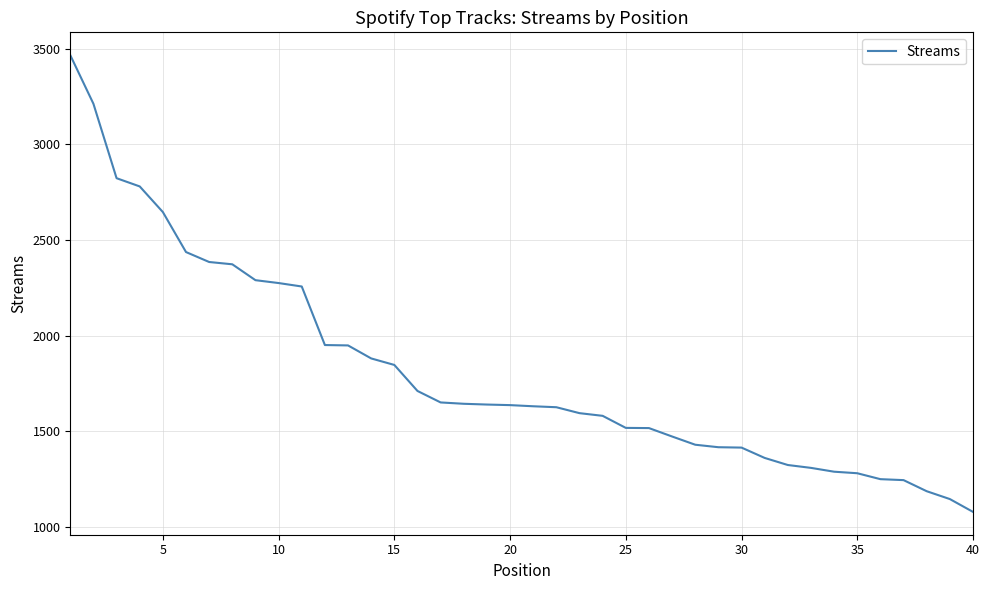

What is the difference between the maximum and minimum values?

2387